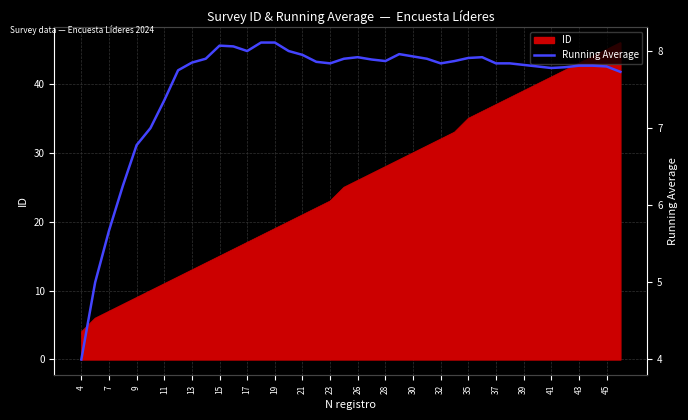

The ID series shows 41 at 41. True or false?

True